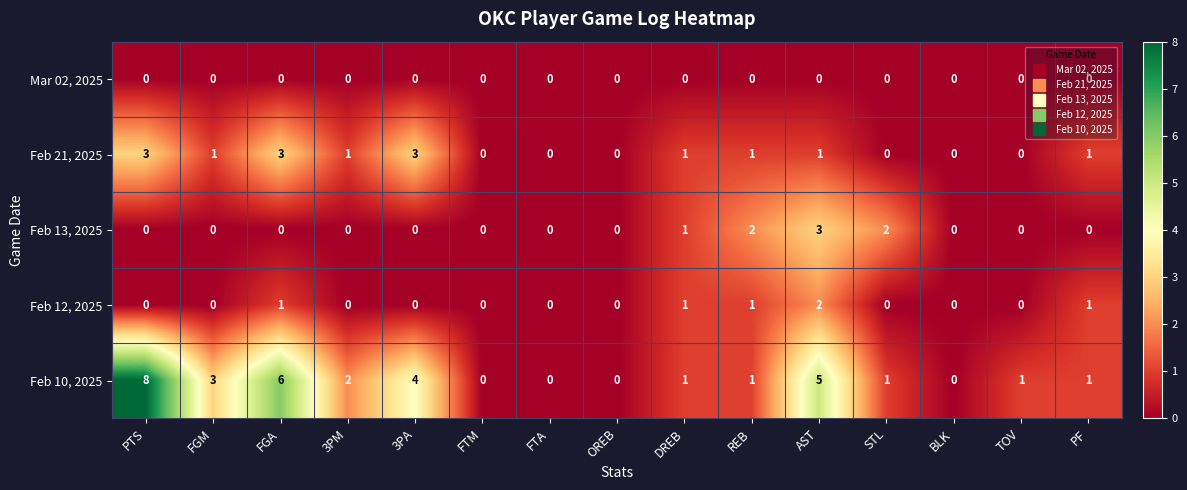

What is the difference between the maximum and second lowest values in the Feb 10, 2025 series?

8